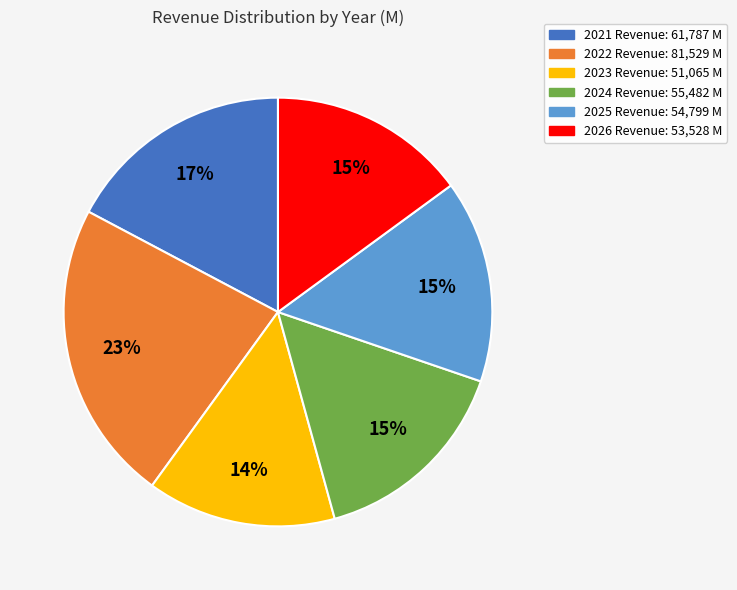

Does 2026 account for over 50% of the chart?

No